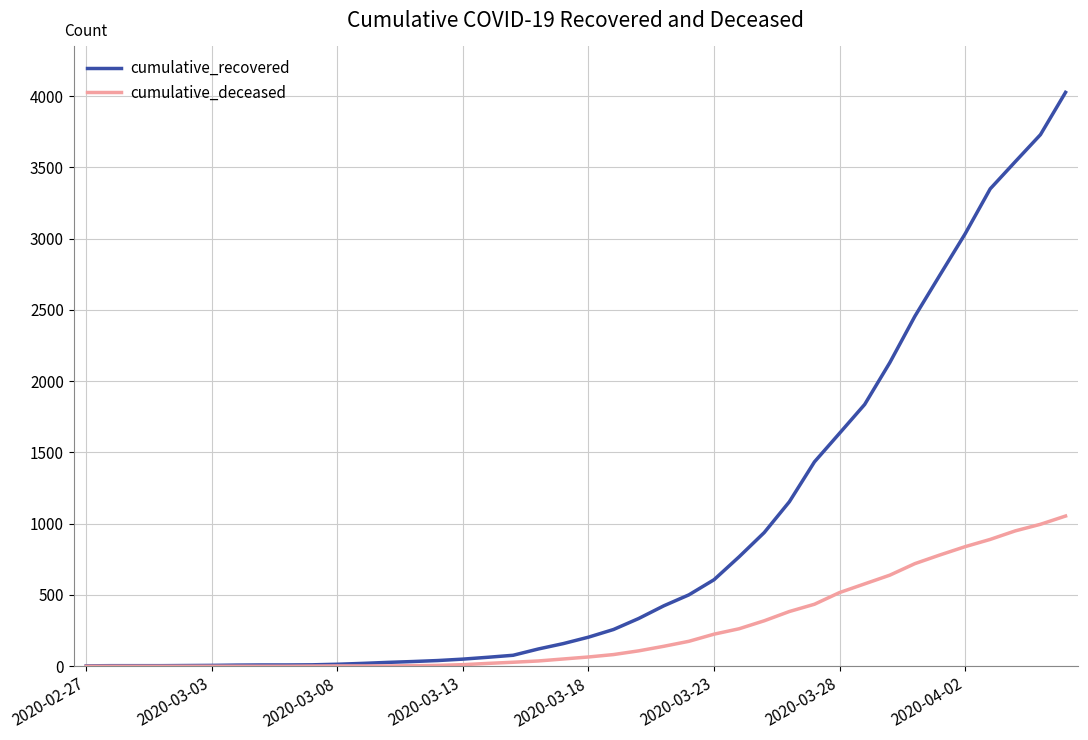

List the series in order of their peak value, lowest first.

cumulative_deceased, cumulative_recovered